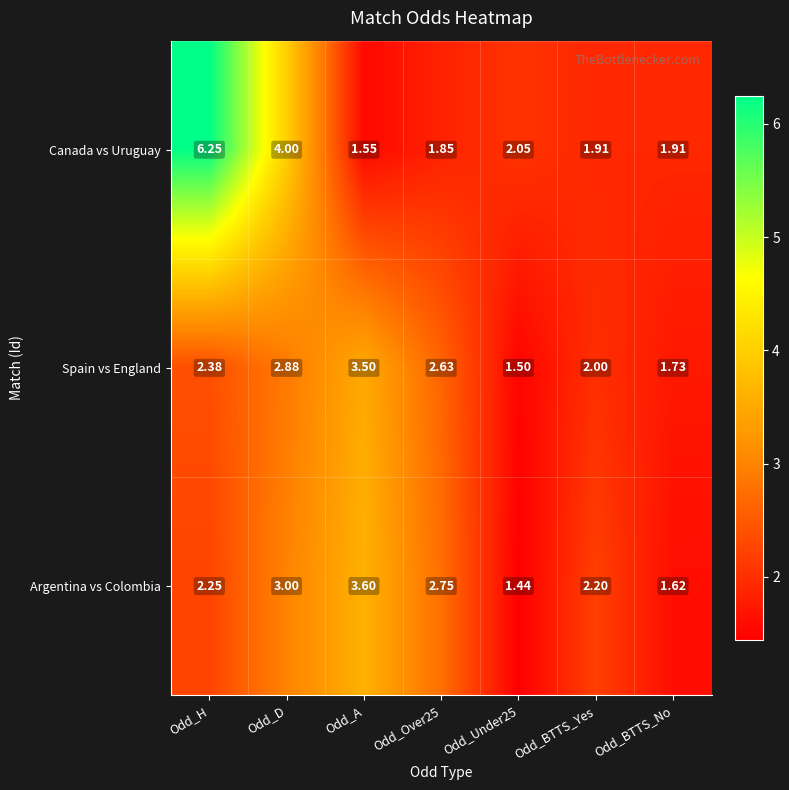

At Odd_Under25, list the series in order from largest to smallest.

Canada vs Uruguay, Spain vs England, Argentina vs Colombia